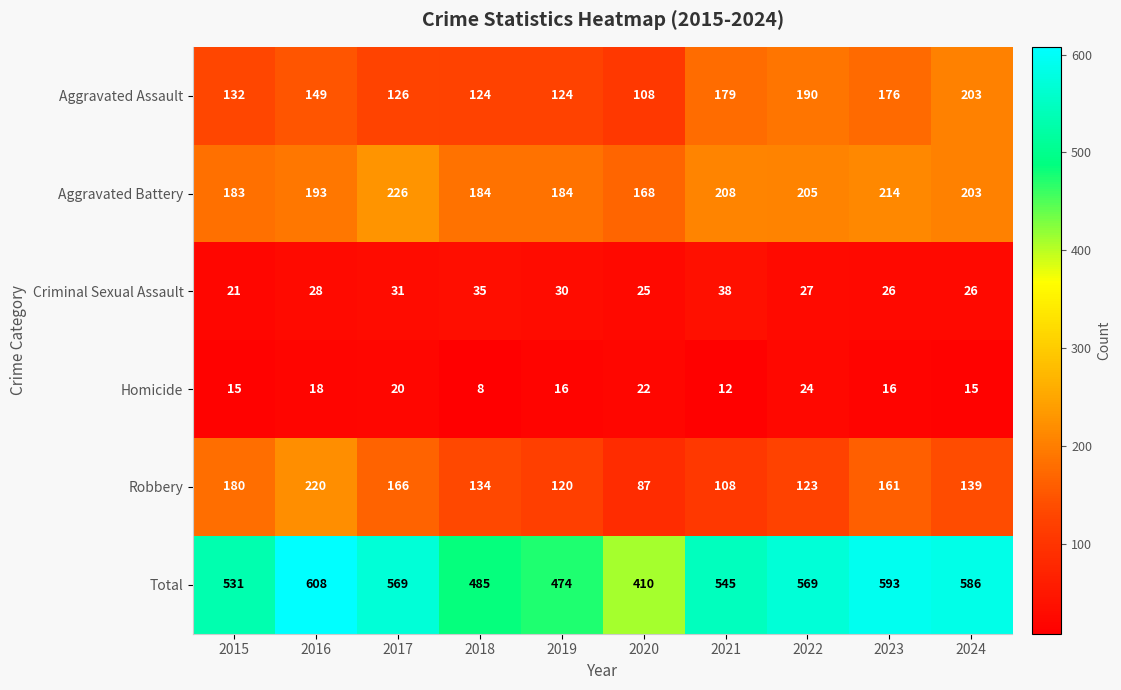

What is the total value across all series at 2015?

1062